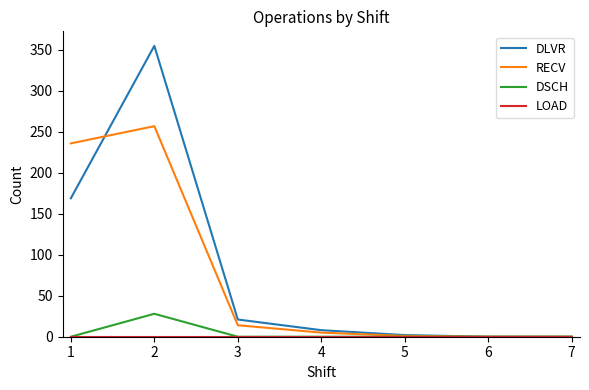

The DLVR series shows 270 at 1. True or false?

False